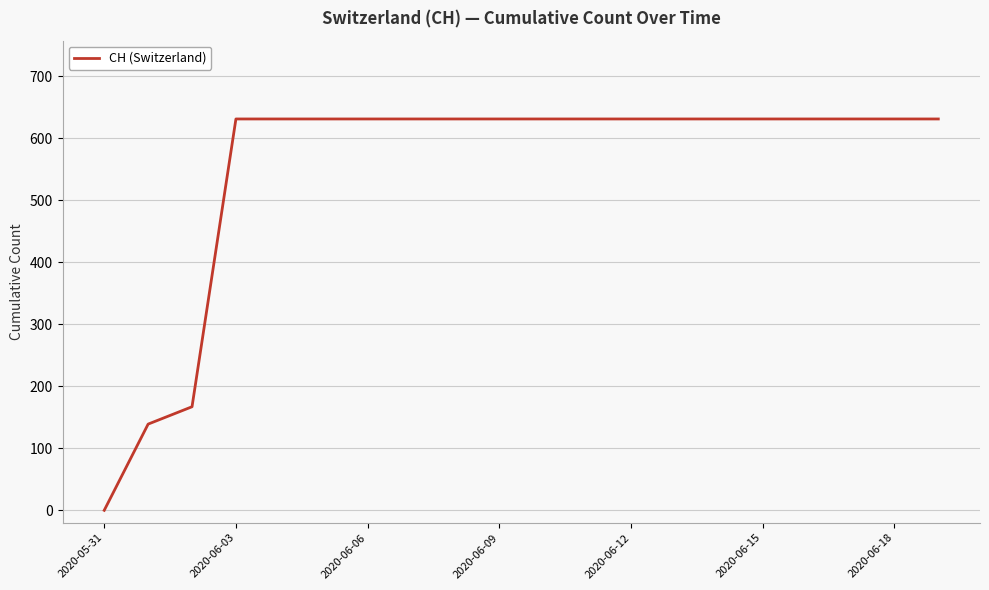

What is the greatest value displayed?

631